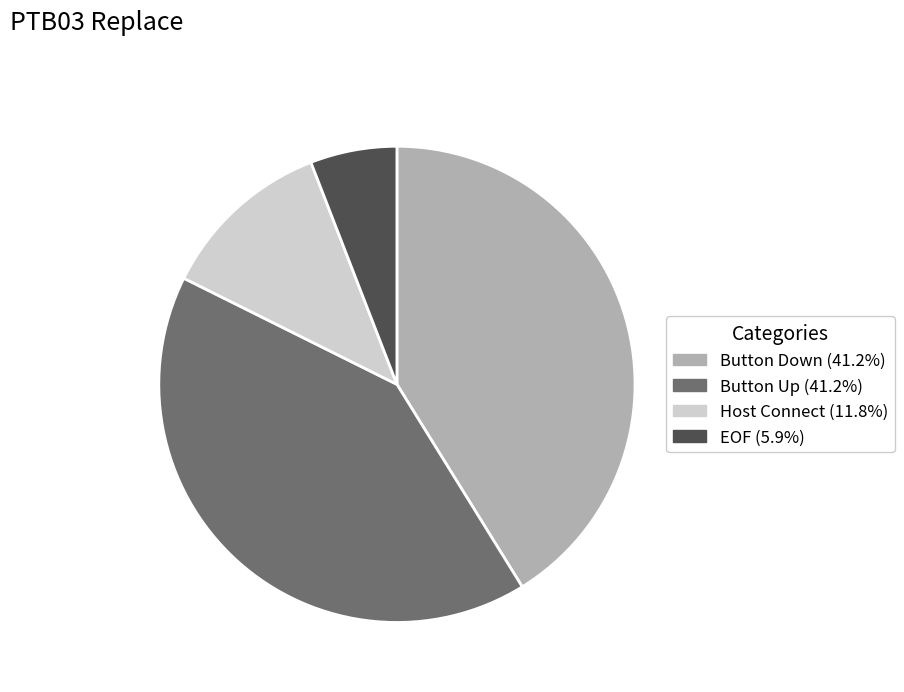

Count the number of slices in the pie.

4